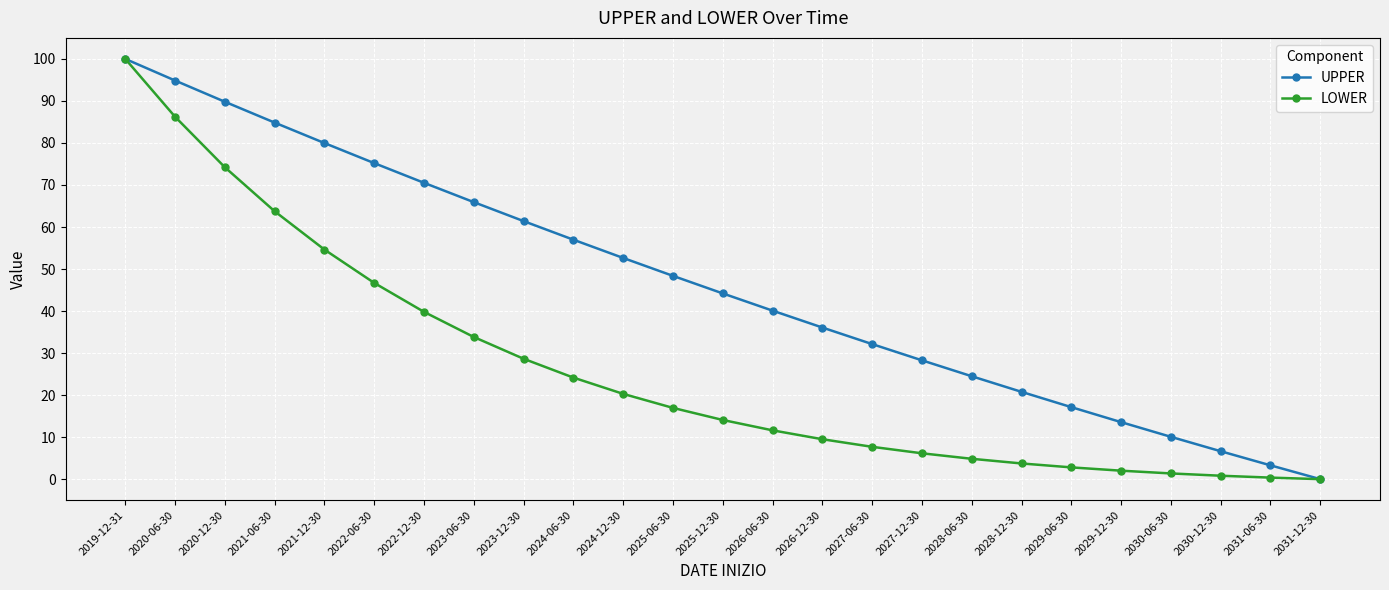

Rank the series by their average value, from highest to lowest.

UPPER, LOWER